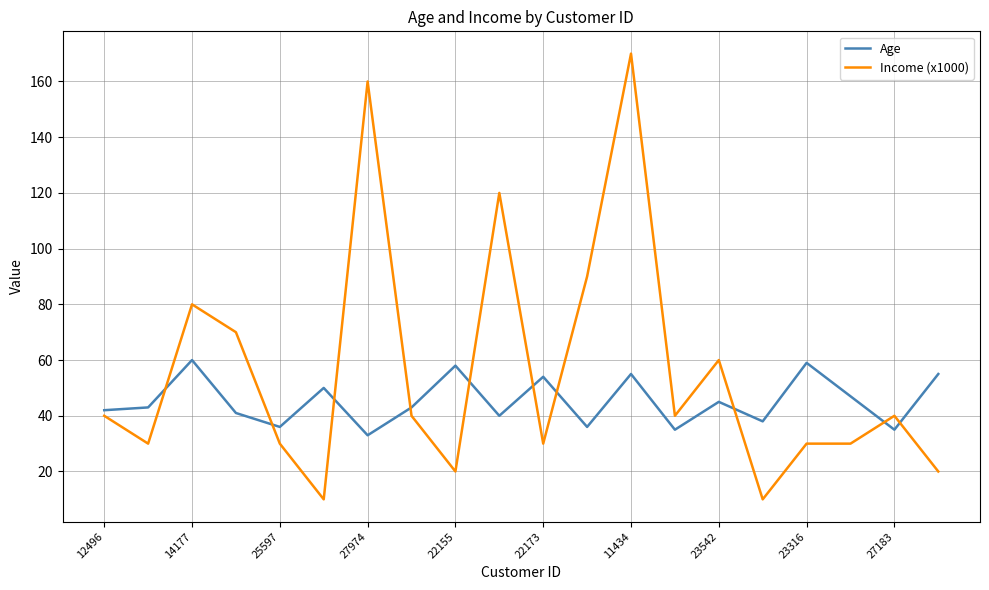

Which series has the largest total across all categories?

Income (x1000)